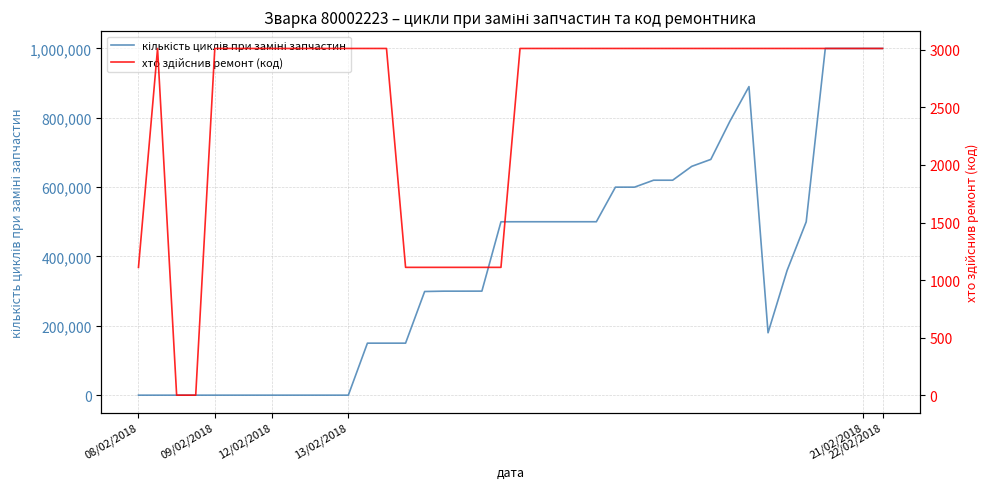

How many lines are shown in the chart?

2